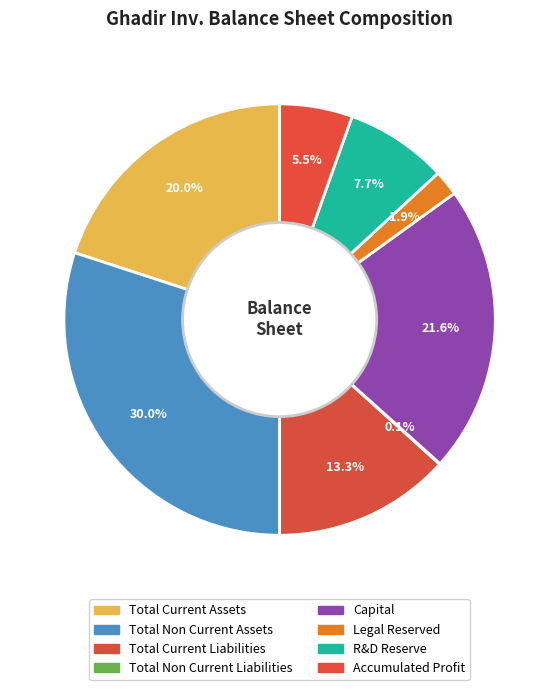

Which category has the biggest portion of the pie?

total_non_current_assets